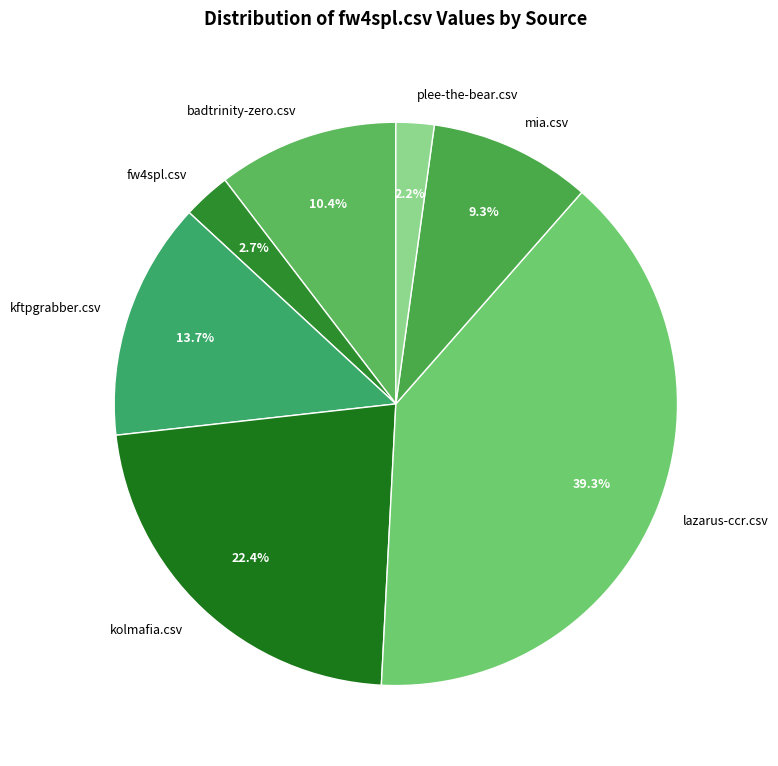

How many slices are in this pie chart?

7